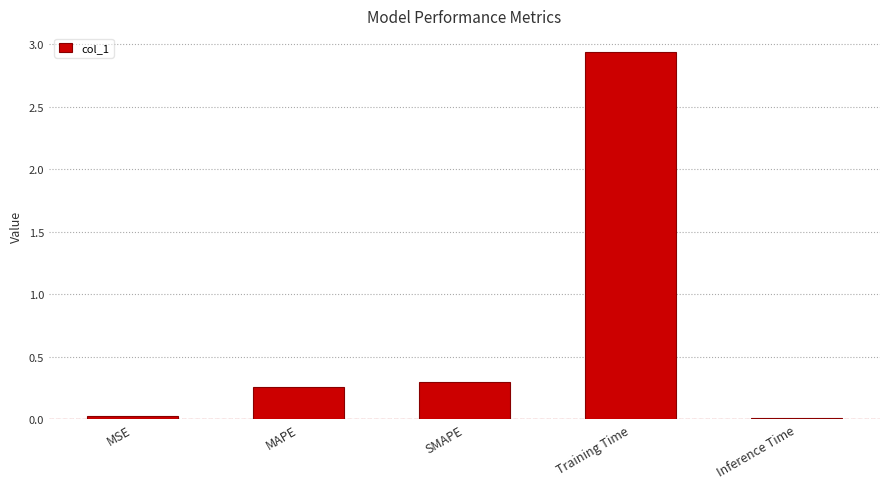

What is the change in value from SMAPE to Training Time?

+2.6